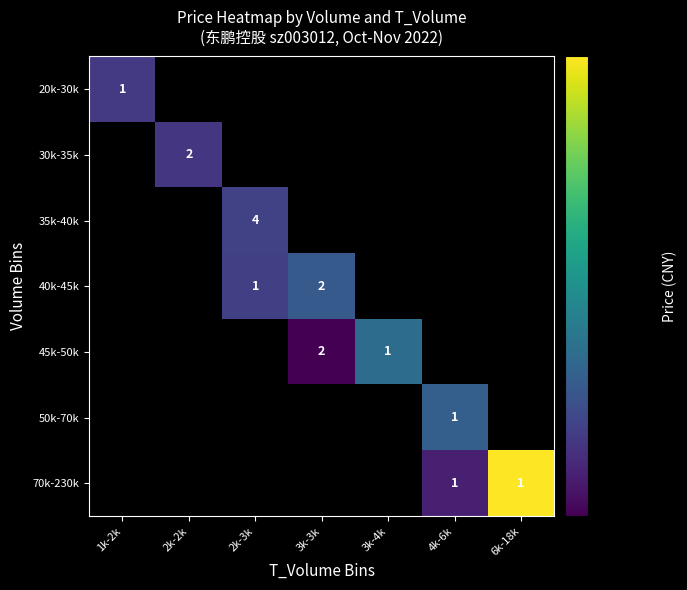

True or false: 45k-50k has a value of 1 at 3k-4k.

True